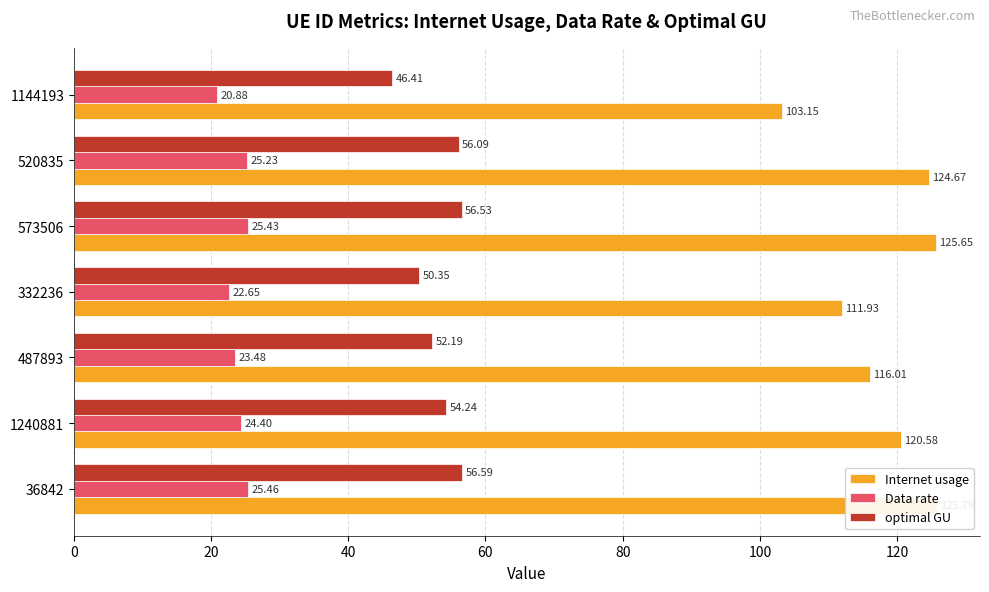

How many values in the Data rate series are below 24?

3